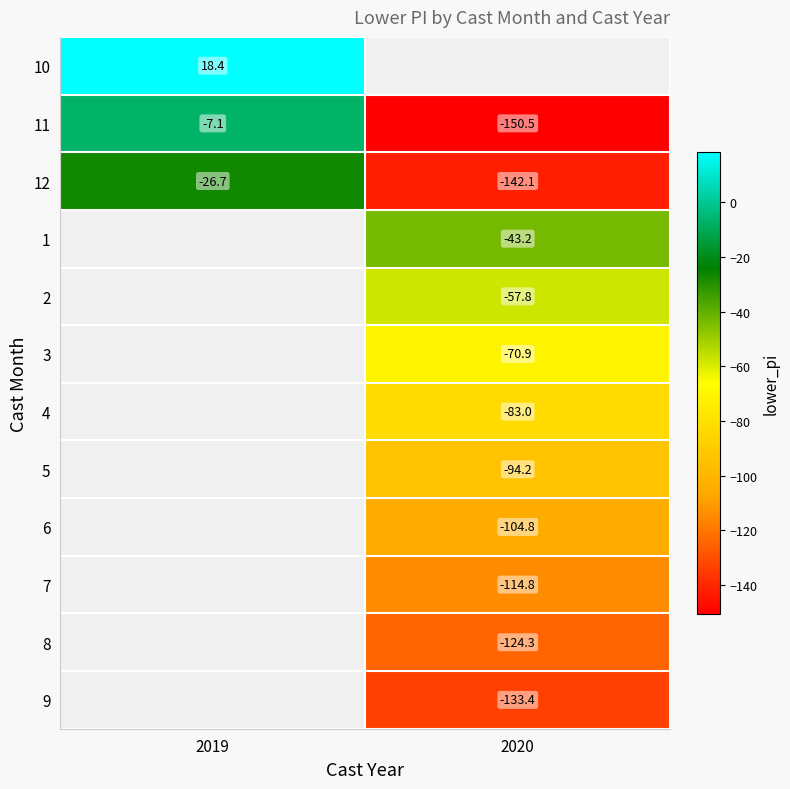

What is the minimum value shown in the chart?

-150.5